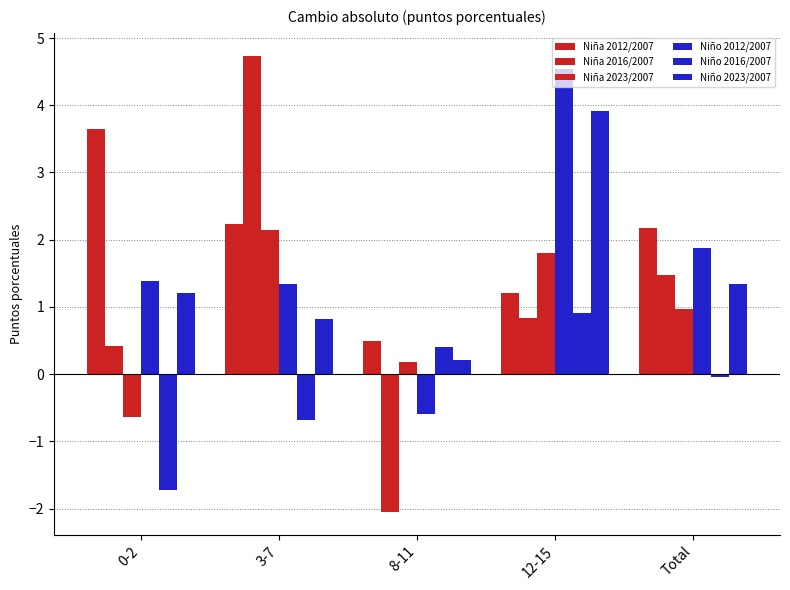

Read the Niña 2012/2007 value at 0-2.

3.6